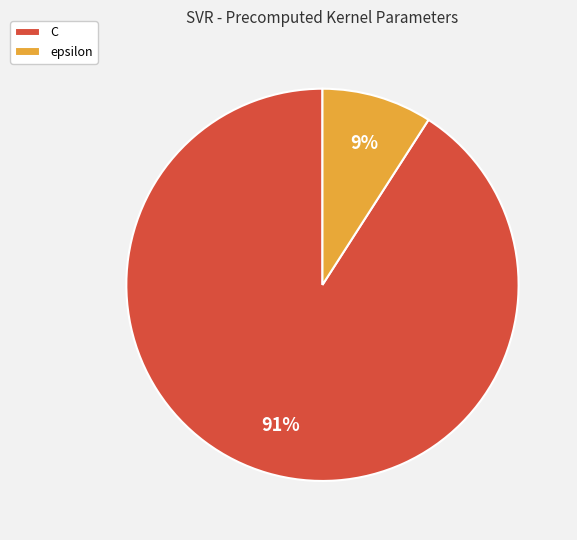

Is C the majority of the pie?

Yes